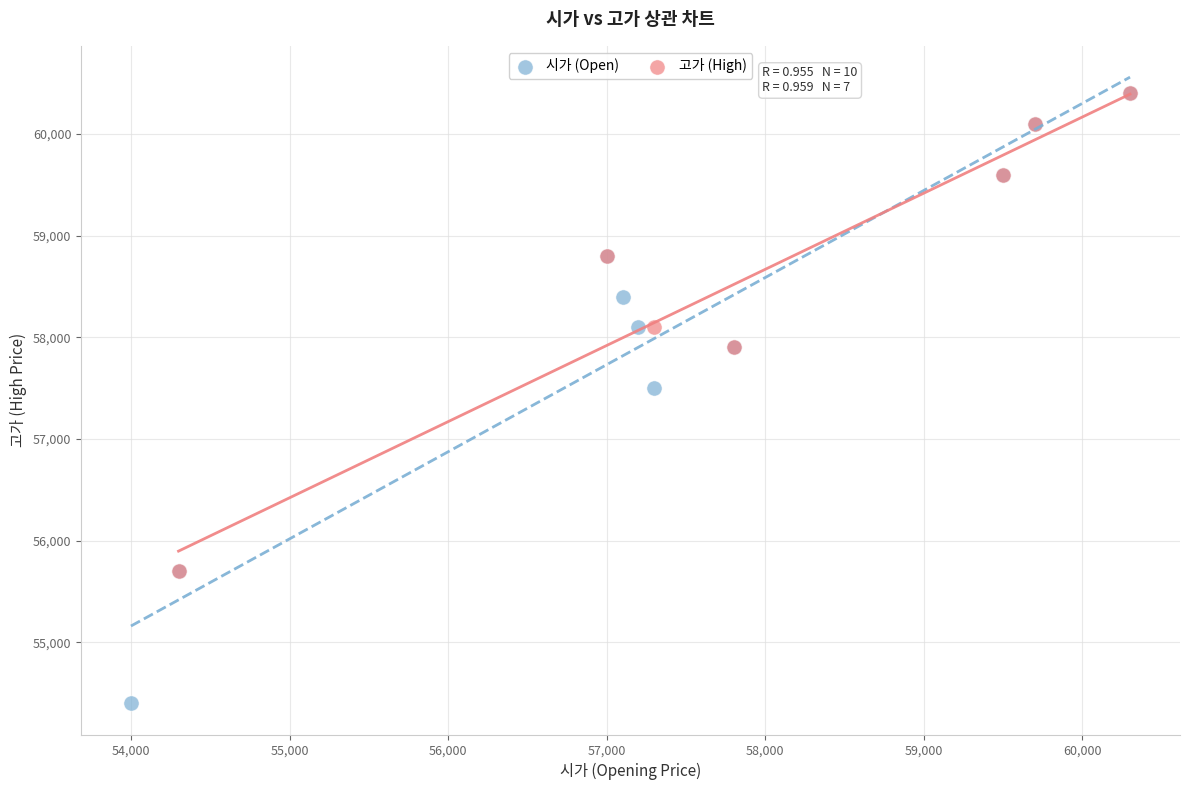

Which series contains the lowest Y value?

시가 (Open)